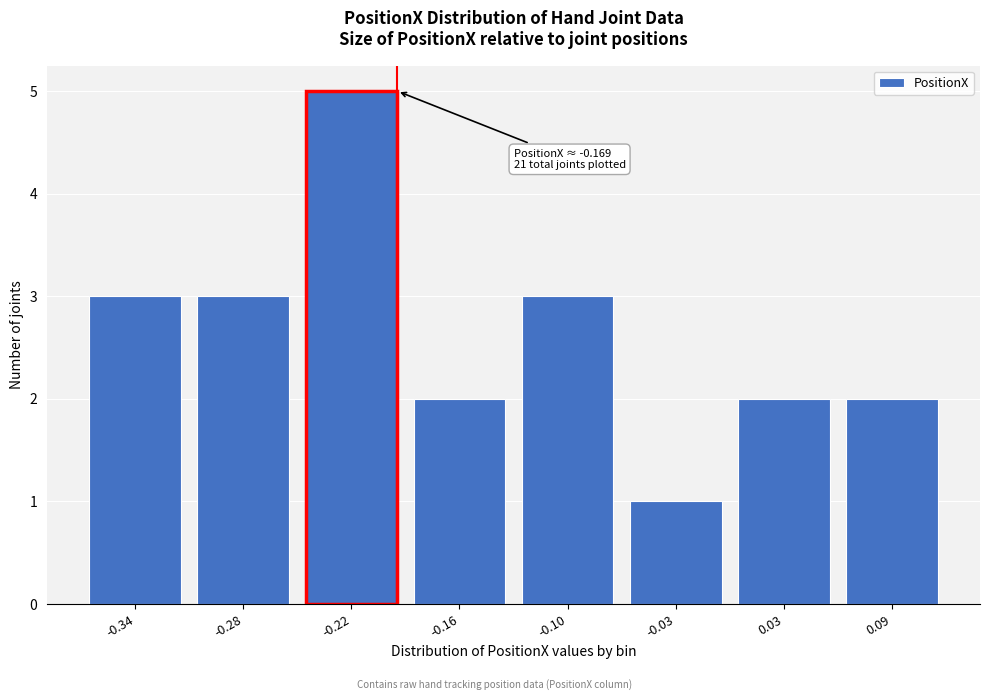

Reading left to right, transcribe all the data shown in this chart.

3	3	5	2	3	1	2	2